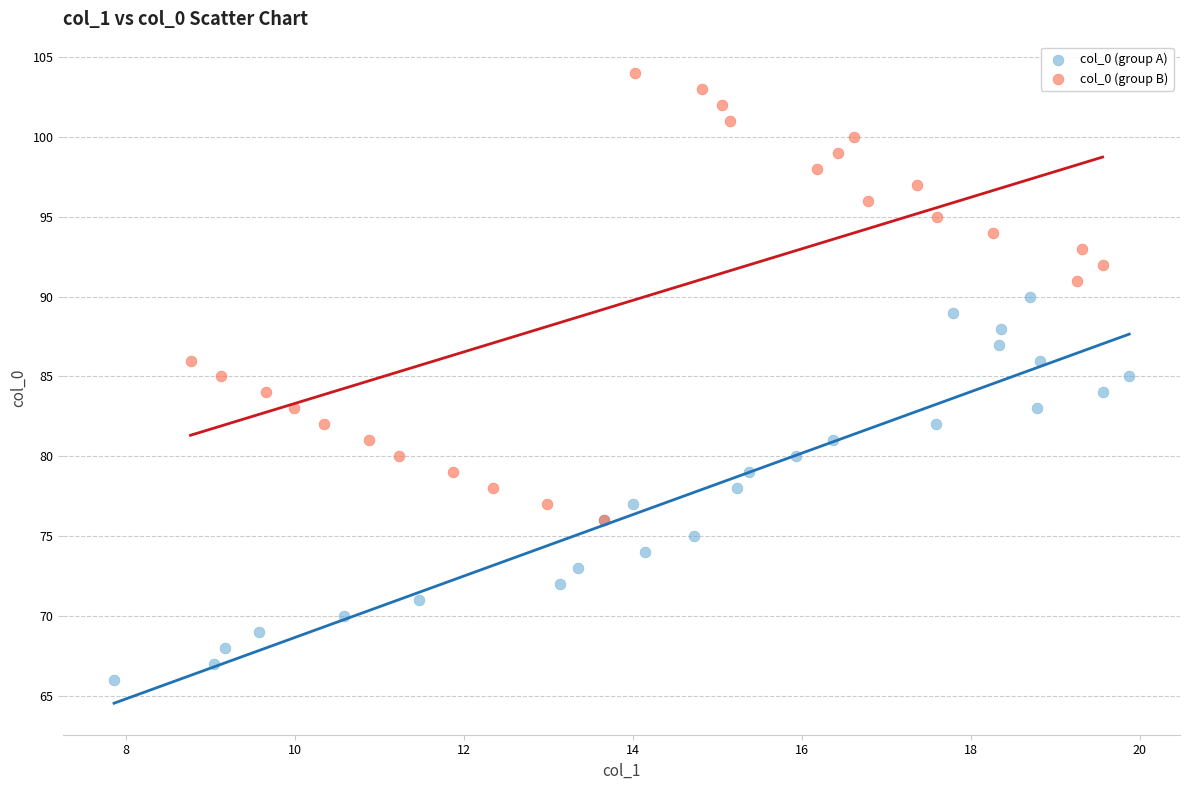

Which series reaches the maximum Y coordinate?

col_0 (group B)